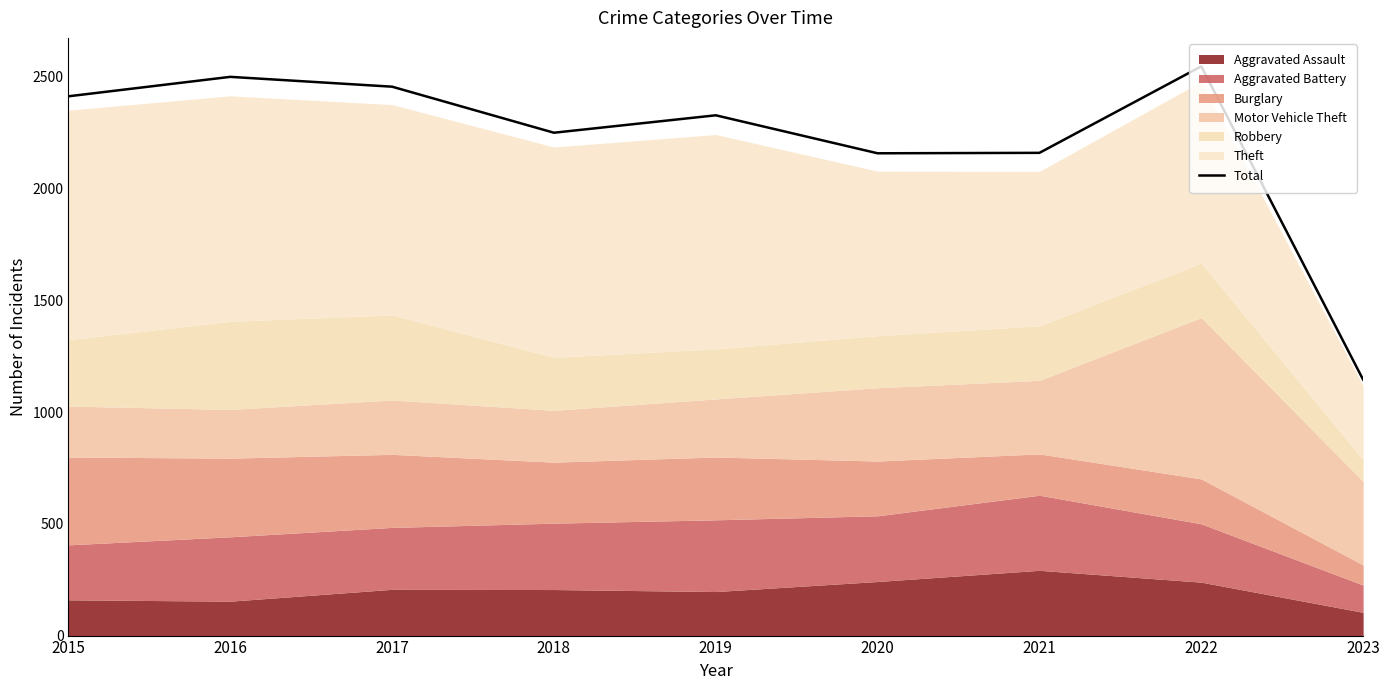

How many points are lower than both their immediate neighbors (excluding endpoints)?

2